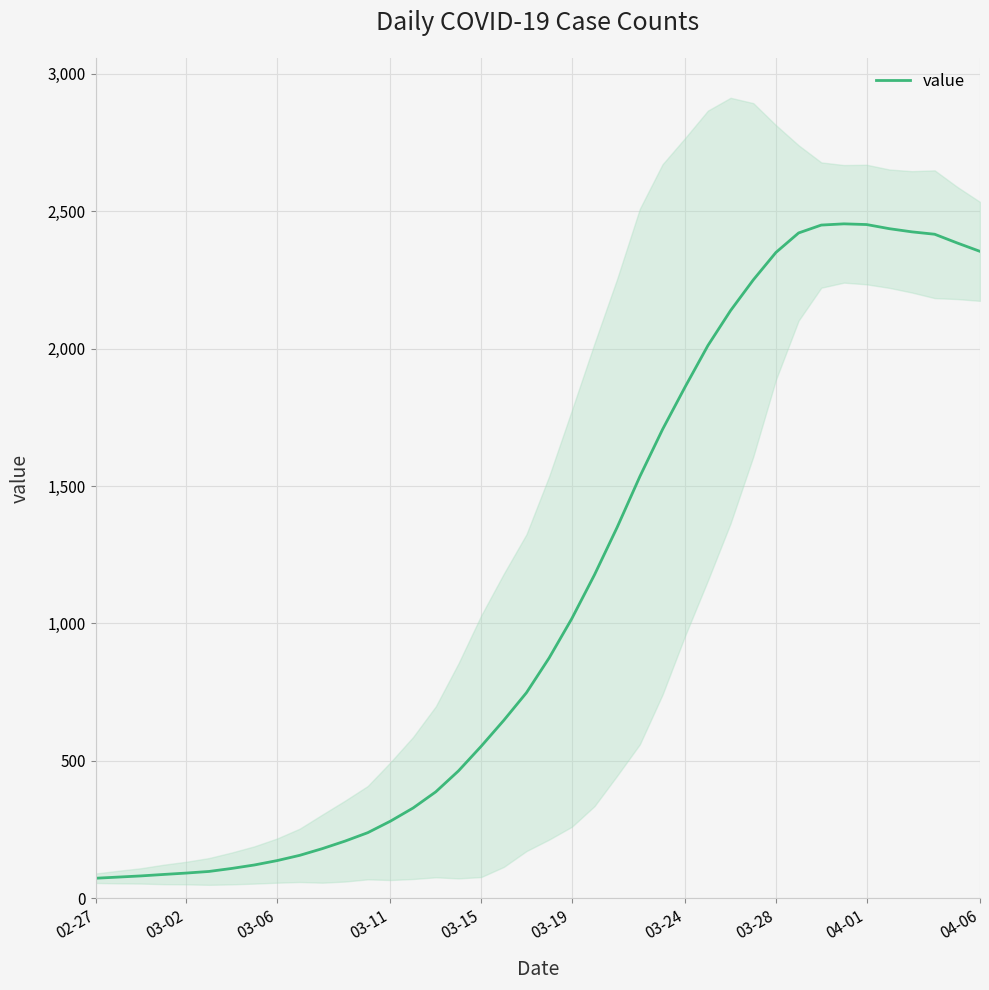

What is the greatest value displayed?

2454.2